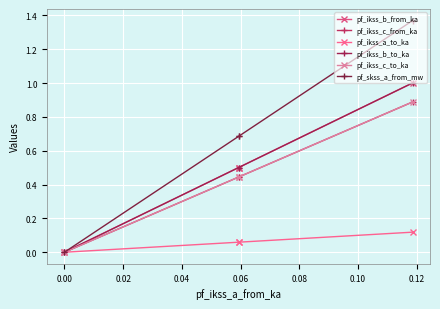

Which series has the largest total across all categories?

pf_skss_a_from_mw